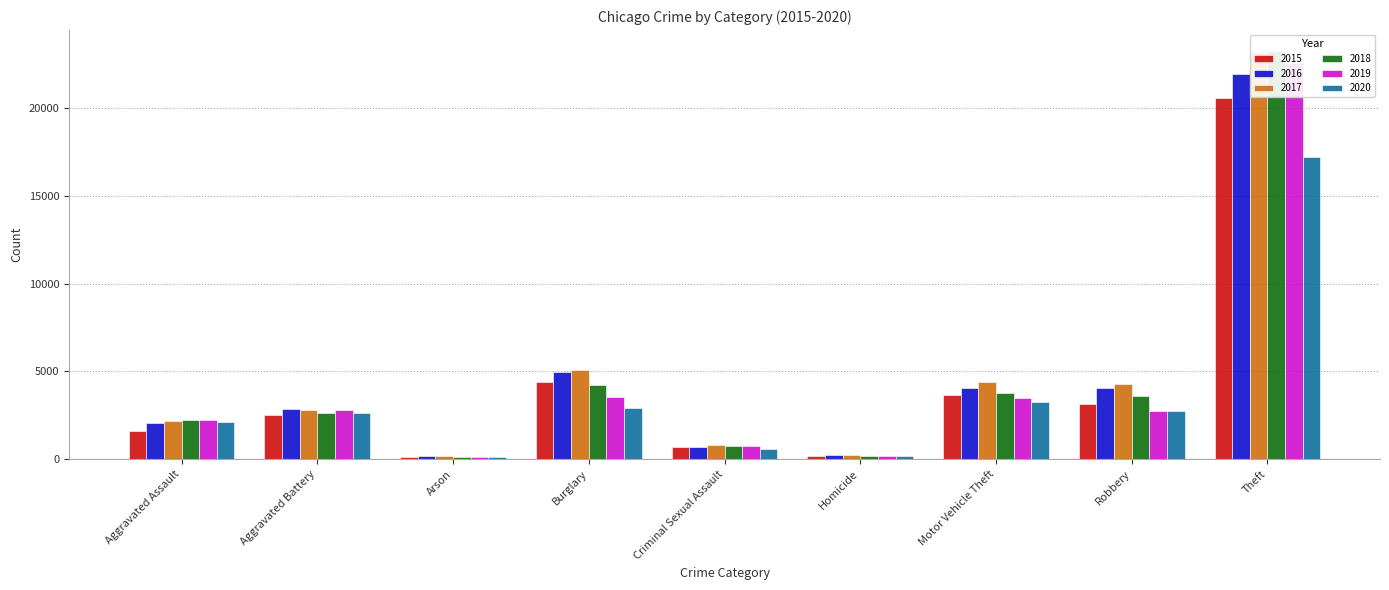

What position from the right is Arson?

7